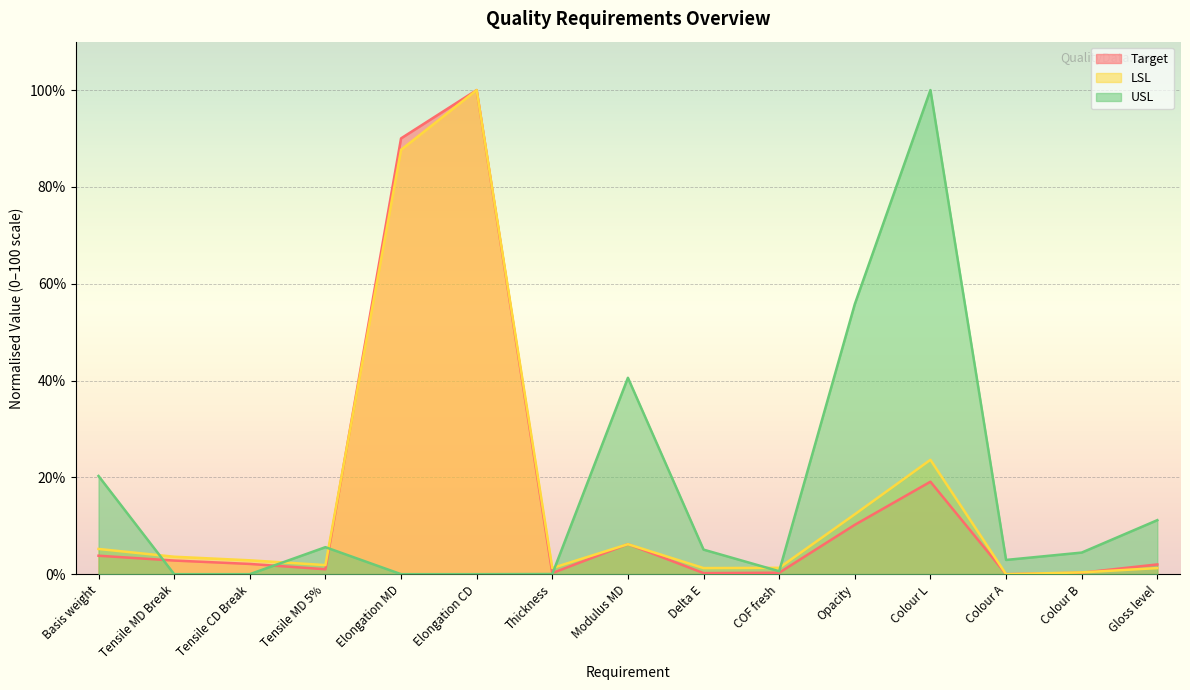

How many lines are shown in the chart?

3